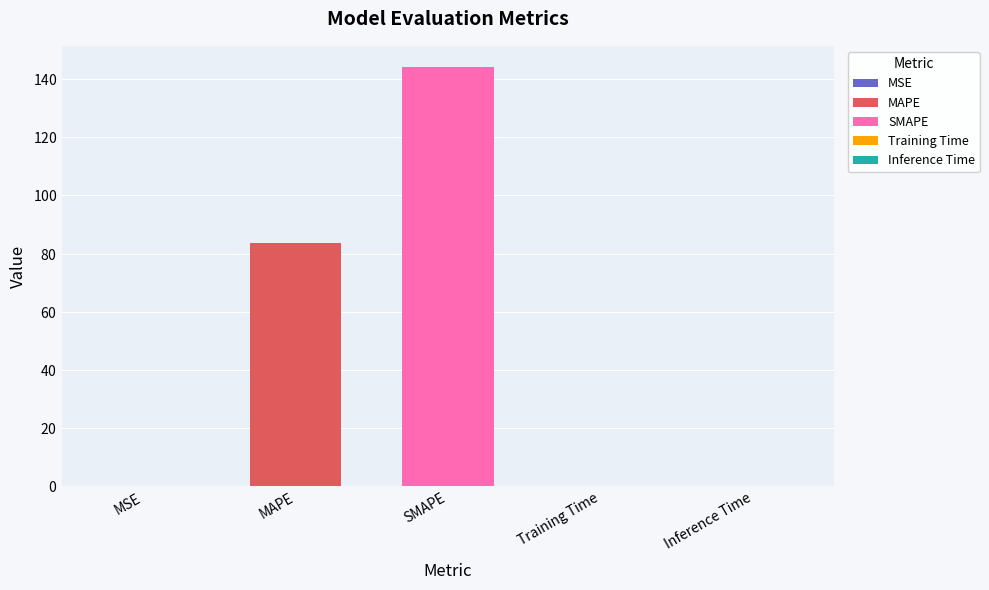

What is the change in value from SMAPE to Training Time?

-144.1